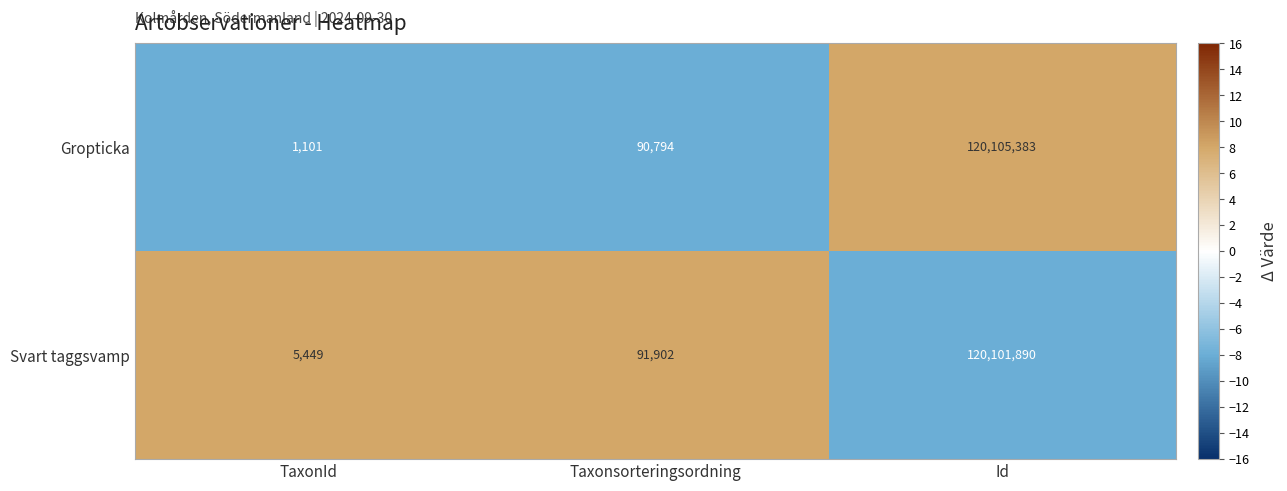

Which series has the largest total across all categories?

Svart taggsvamp